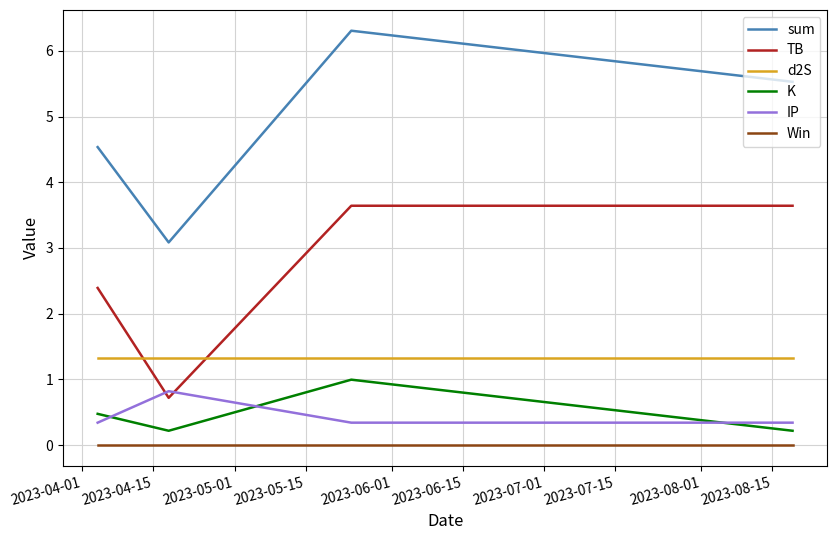

Reading left to right, extract all data points from this chart.

sum: 4.5	3.1	6.3	5.5
TB: 2.4	0.7	3.6	3.6
d2S: 1.3	1.3	1.3	1.3
K: 0.5	0.2	1.0	0.2
IP: 0.3	0.8	0.3	0.3
Win: 0.0	0.0	0.0	0.0